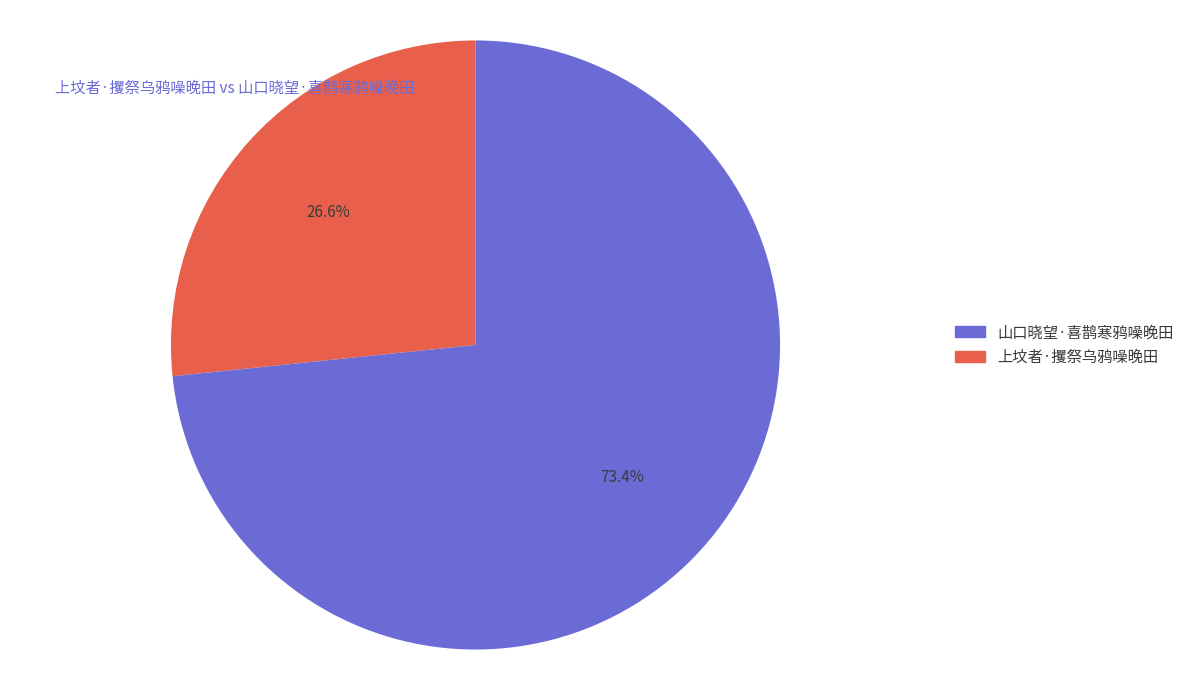

To the nearest percent, what is the average slice percentage?

50%